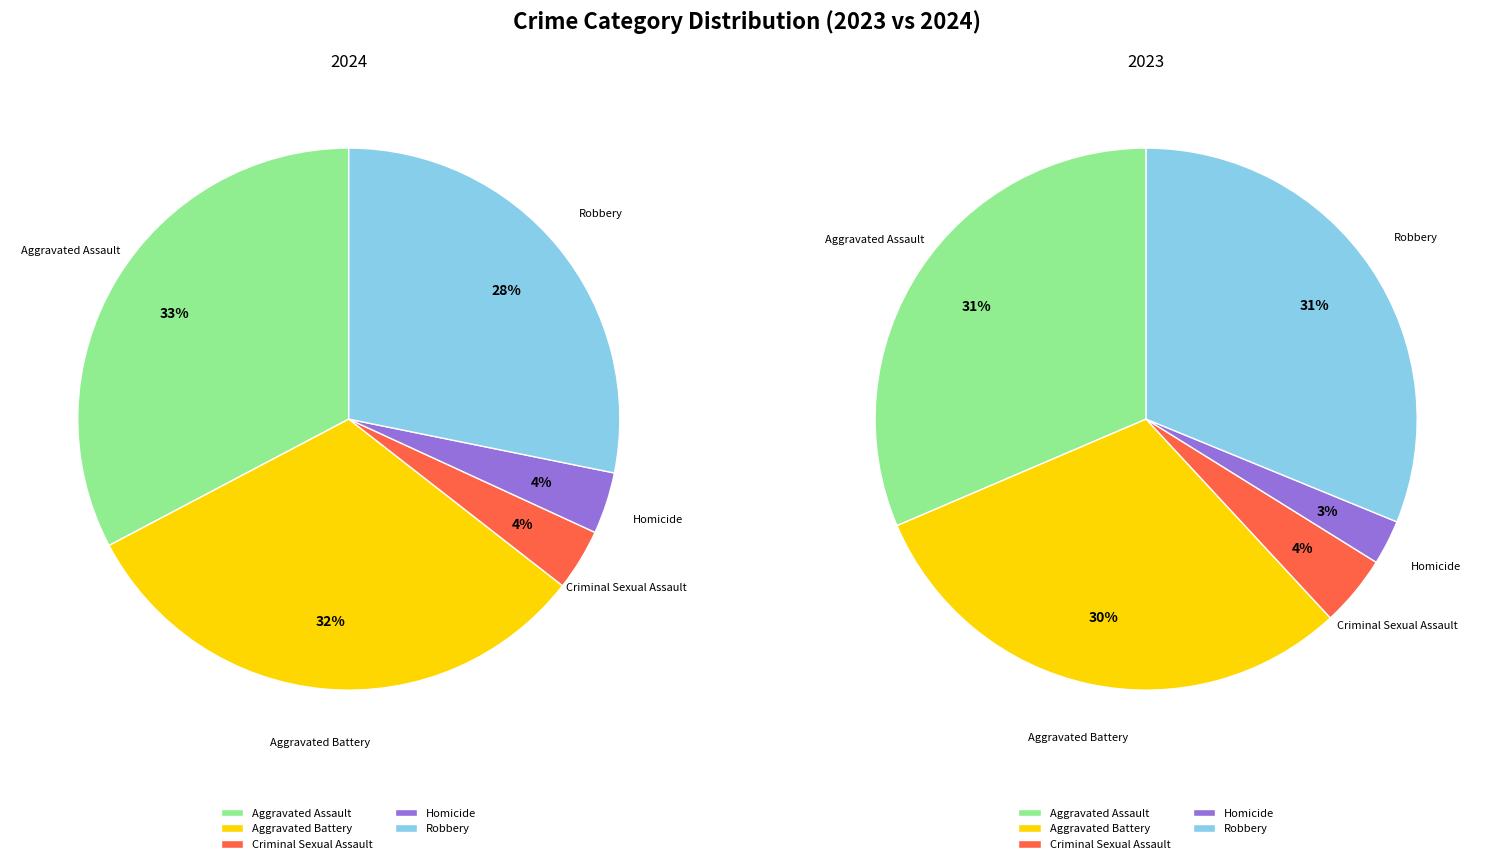

Count the number of slices in the pie.

5